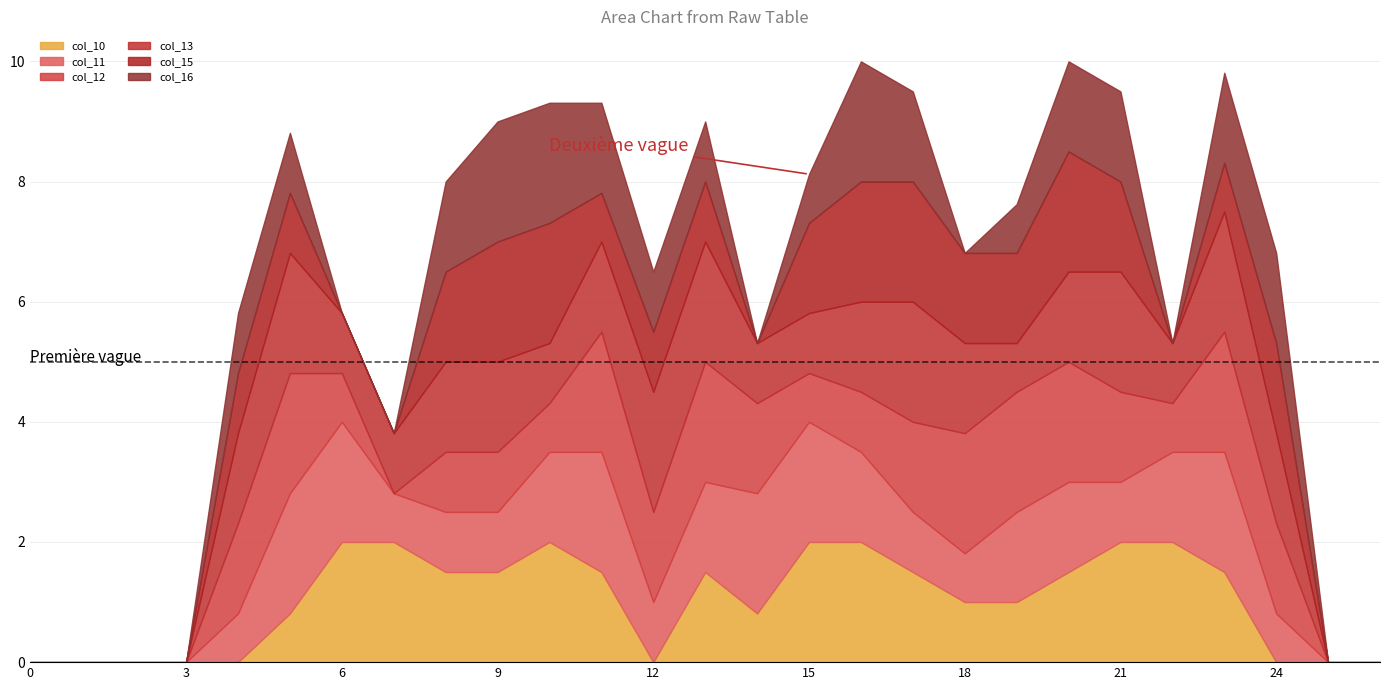

Which series ends up on top after the final intersection of col_13 and col_12?

col_13